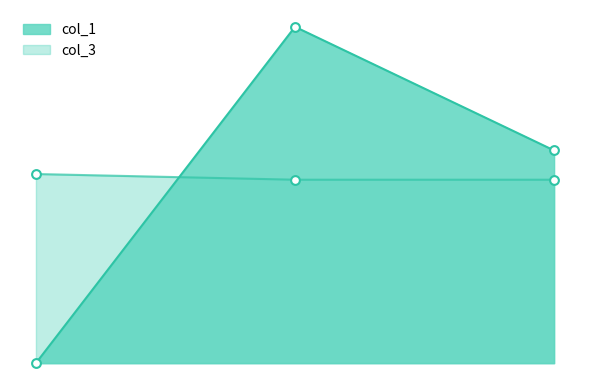

Which series reaches the maximum Y coordinate?

col_1